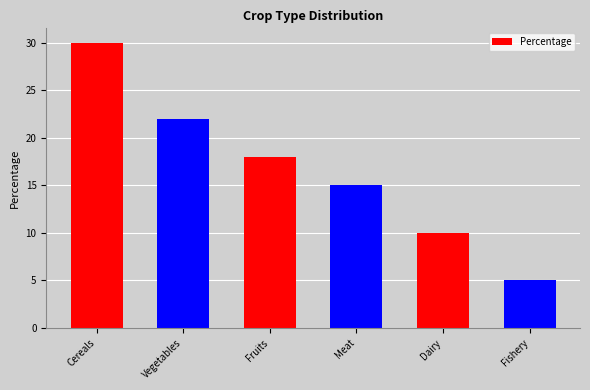

What is the sum of the values at Vegetables and Fishery?

27